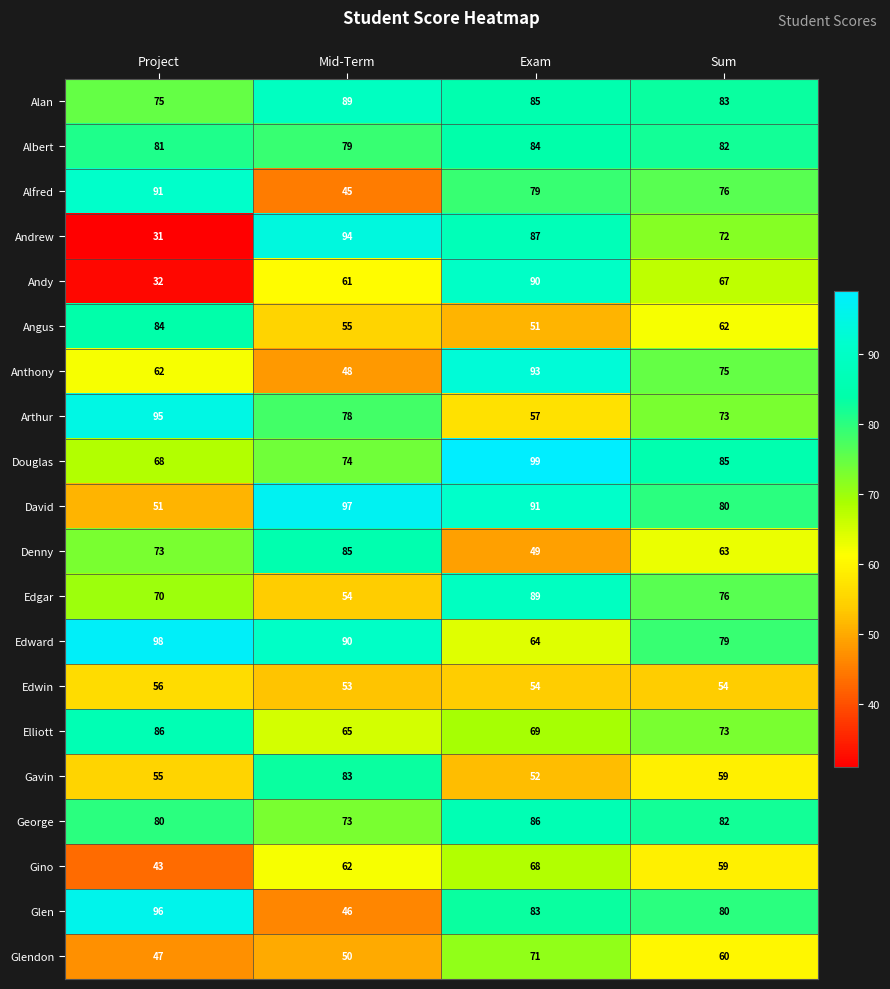

Read the Andy value at Sum, to the nearest 5.

65